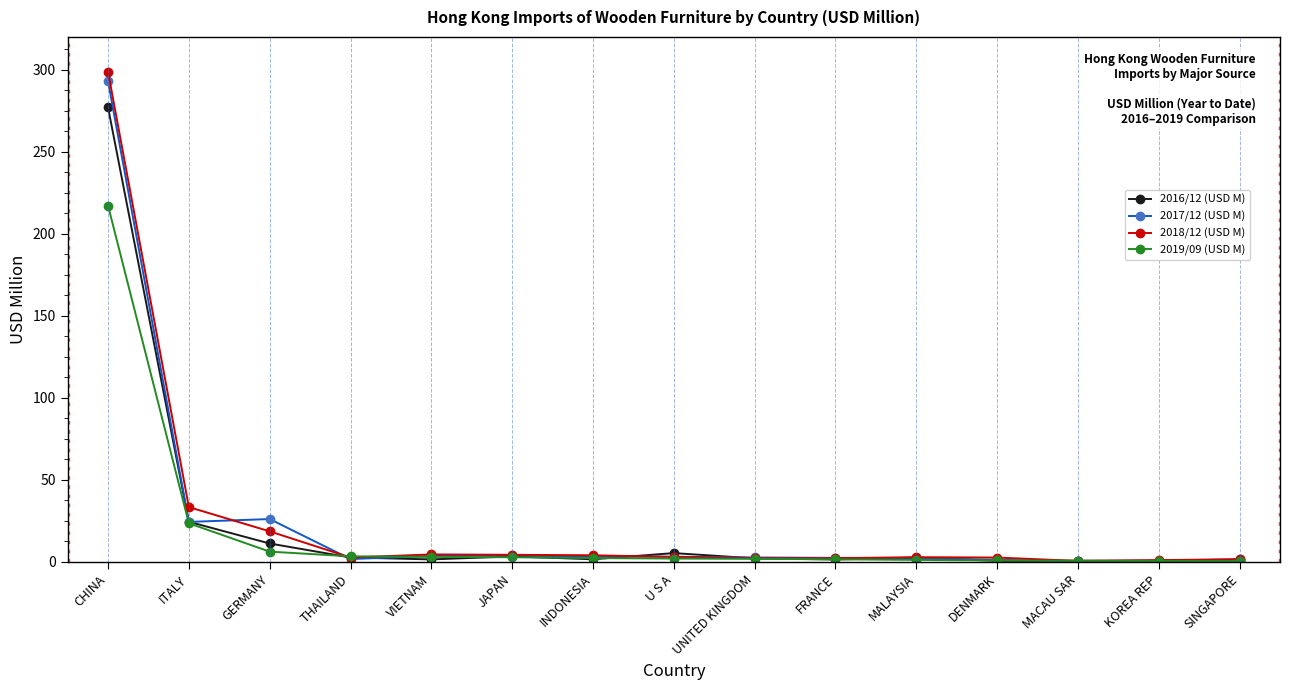

The value of 2018/12 (USD M) at FRANCE is 2.2. True or false?

True